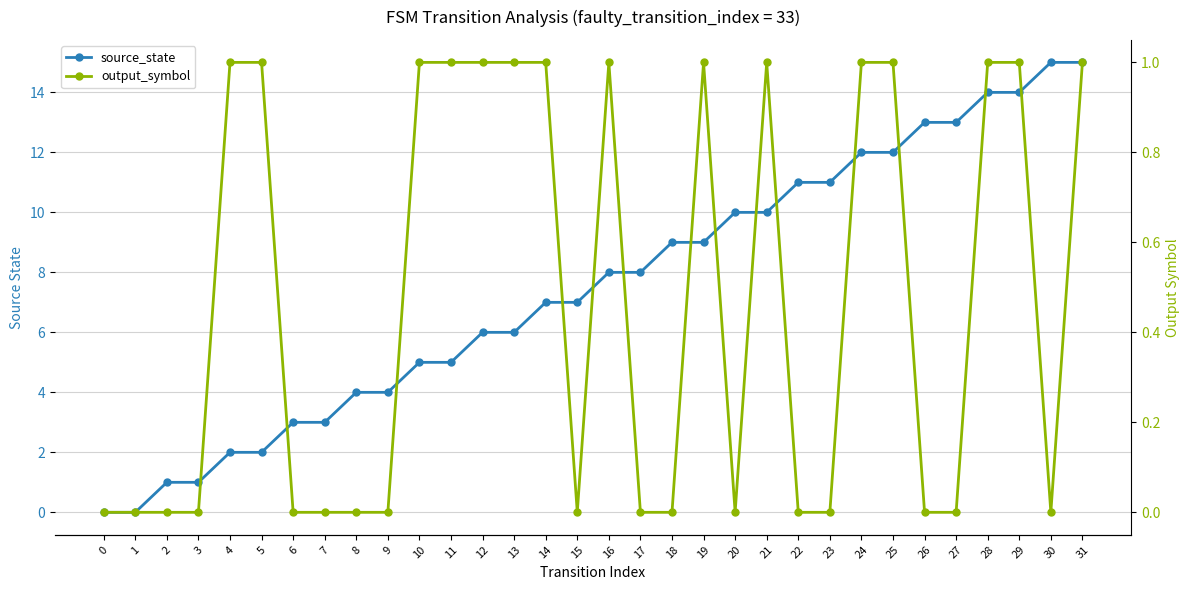

The value of output_symbol at 5 is 1. True or false?

True